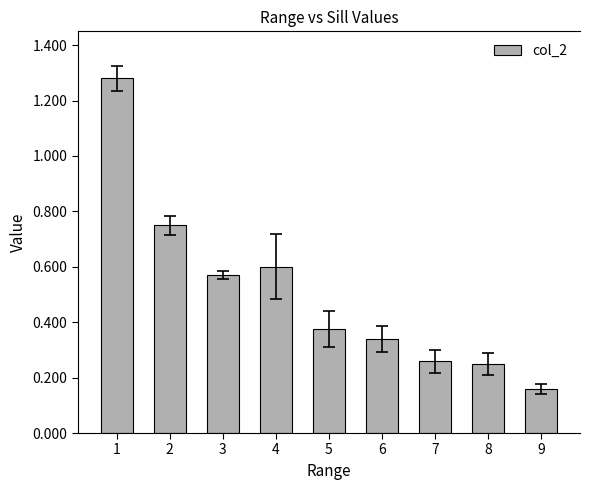

The chart shows a value of 0.6 at 3. True or false?

True